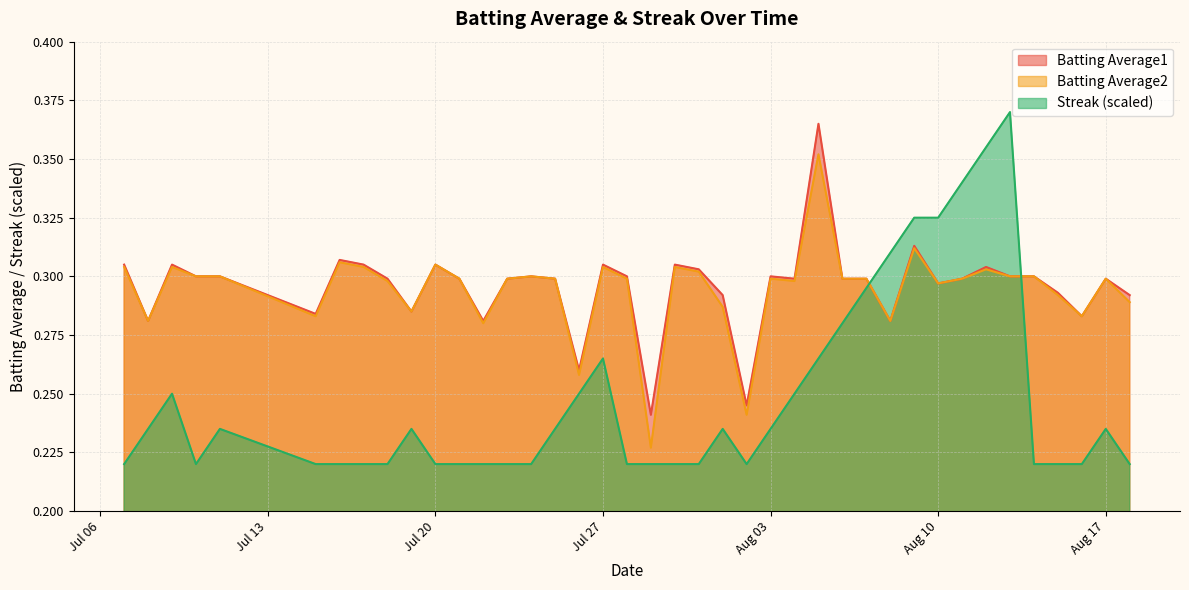

How many distinct data groups are displayed?

3